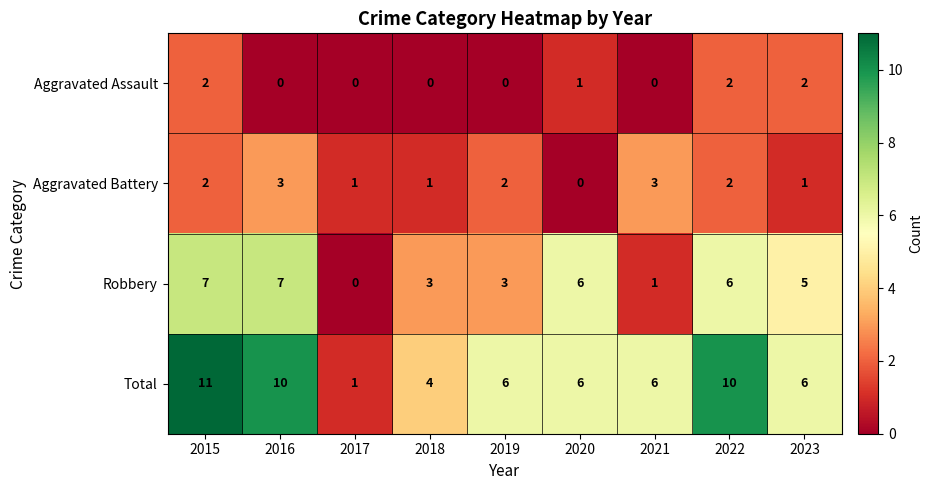

At which label is Aggravated Assault closest to 1?

2020